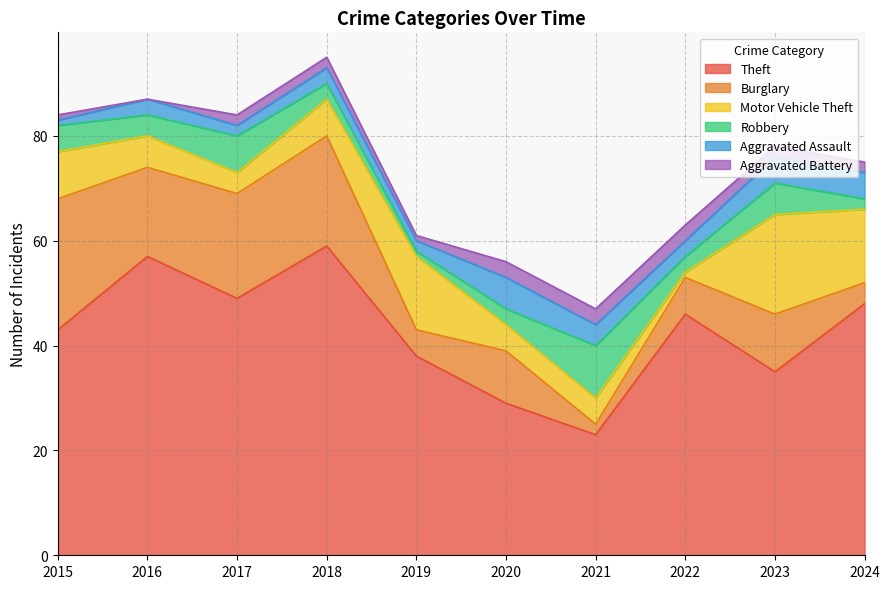

At which label is Robbery closest to 5?

2015